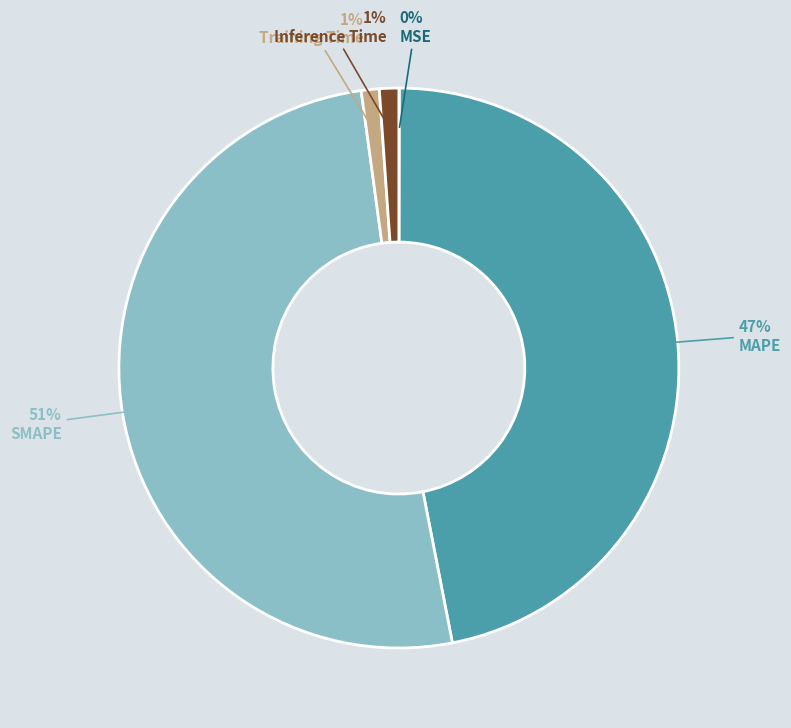

To the nearest percent, what is the difference between the largest and smallest slice percentages?

51%